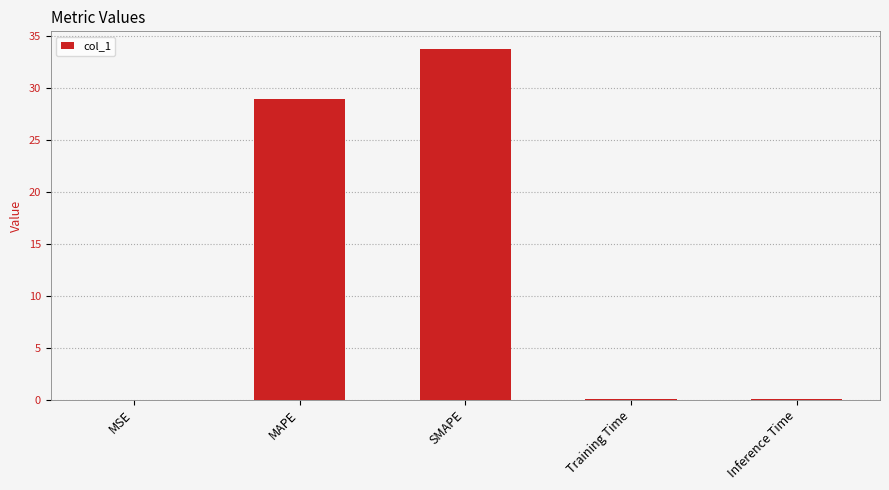

Between Inference Time and SMAPE, which is larger?

SMAPE